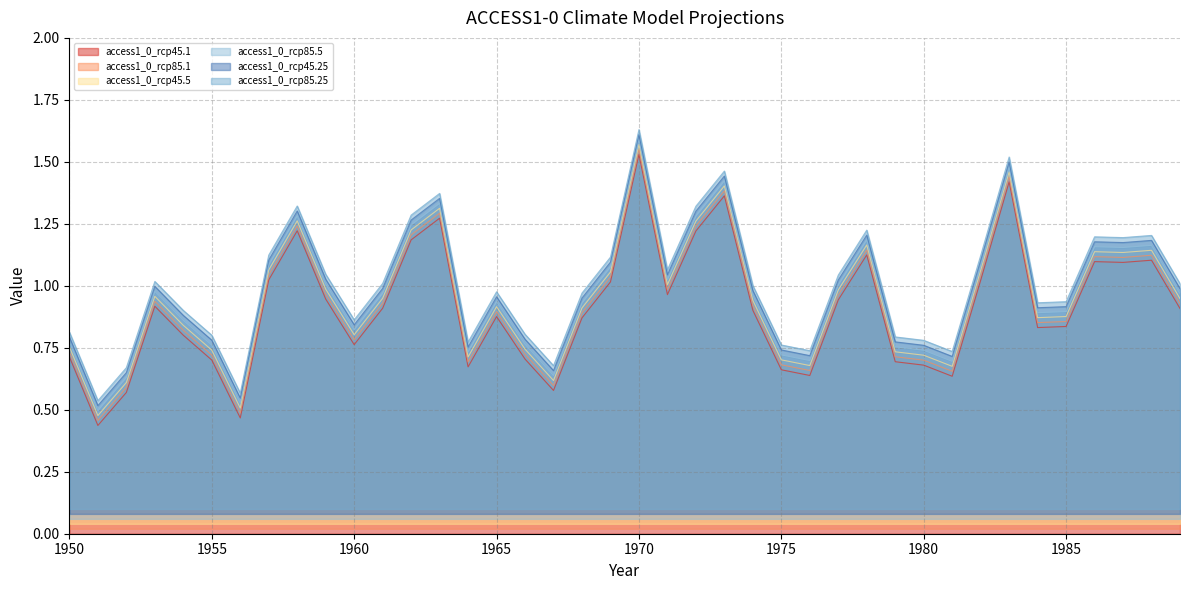

Reading left to right, extract all data points from this chart.

access1_0_rcp45.1: 0.7	0.4	0.6	0.9	0.8	0.7	0.5	1.0	1.2	0.9	0.8	0.9	1.2	1.3	0.7	0.9	0.7	0.6	0.9	1.0	1.5	1.0	1.2	1.4	0.9	0.7	0.6	0.9	1.1	0.7	0.7	0.6	1.0	1.4	0.8	0.8	1.1	1.1	1.1	0.9
access1_0_rcp85.1: 0.7	0.5	0.6	0.9	0.8	0.7	0.5	1.0	1.2	1.0	0.8	0.9	1.2	1.3	0.7	0.9	0.7	0.6	0.9	1.0	1.6	1.0	1.2	1.4	0.9	0.7	0.7	1.0	1.1	0.7	0.7	0.7	1.0	1.4	0.9	0.9	1.1	1.1	1.1	0.9
access1_0_rcp45.5: 0.8	0.5	0.6	1.0	0.8	0.7	0.5	1.1	1.3	1.0	0.8	0.9	1.2	1.3	0.7	0.9	0.7	0.6	0.9	1.1	1.6	1.0	1.3	1.4	0.9	0.7	0.7	1.0	1.2	0.7	0.7	0.7	1.1	1.5	0.9	0.9	1.1	1.1	1.1	0.9
access1_0_rcp85.5: 0.8	0.5	0.6	1.0	0.9	0.8	0.5	1.1	1.3	1.0	0.8	1.0	1.3	1.4	0.8	1.0	0.8	0.7	1.0	1.1	1.6	1.0	1.3	1.4	1.0	0.7	0.7	1.0	1.2	0.8	0.8	0.7	1.1	1.5	0.9	0.9	1.2	1.2	1.2	1.0
access1_0_rcp45.25: 0.8	0.5	0.7	1.0	0.9	0.8	0.6	1.1	1.3	1.0	0.9	1.0	1.3	1.4	0.8	1.0	0.8	0.7	1.0	1.1	1.6	1.1	1.3	1.5	1.0	0.8	0.7	1.0	1.2	0.8	0.8	0.7	1.1	1.5	0.9	0.9	1.2	1.2	1.2	1.0
access1_0_rcp85.25: 0.8	0.5	0.6	1.0	0.9	0.8	0.5	1.1	1.3	1.0	0.8	1.0	1.2	1.3	0.7	0.9	0.8	0.6	0.9	1.1	1.6	1.0	1.3	1.4	1.0	0.7	0.7	1.0	1.2	0.8	0.7	0.7	1.1	1.5	0.9	0.9	1.2	1.2	1.2	1.0